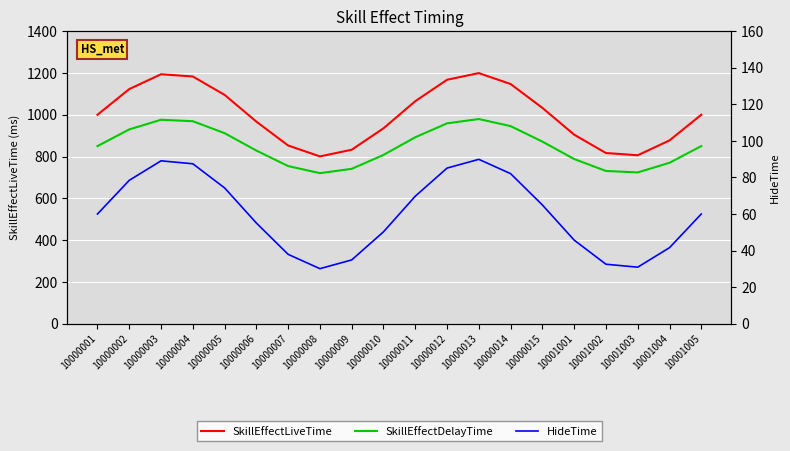

Where is the first local maximum for SkillEffectLiveTime?

10000003